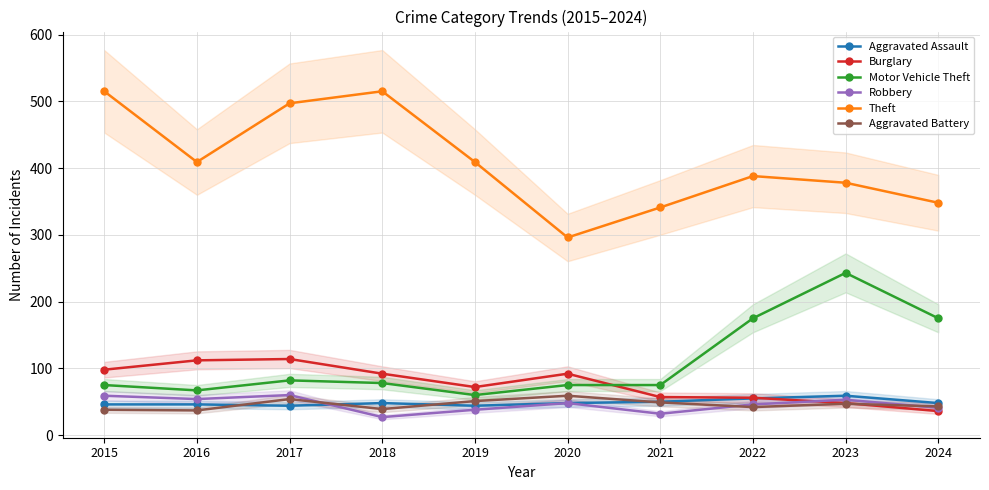

What value does the Motor Vehicle Theft series have at 2021, to the nearest 5?

75